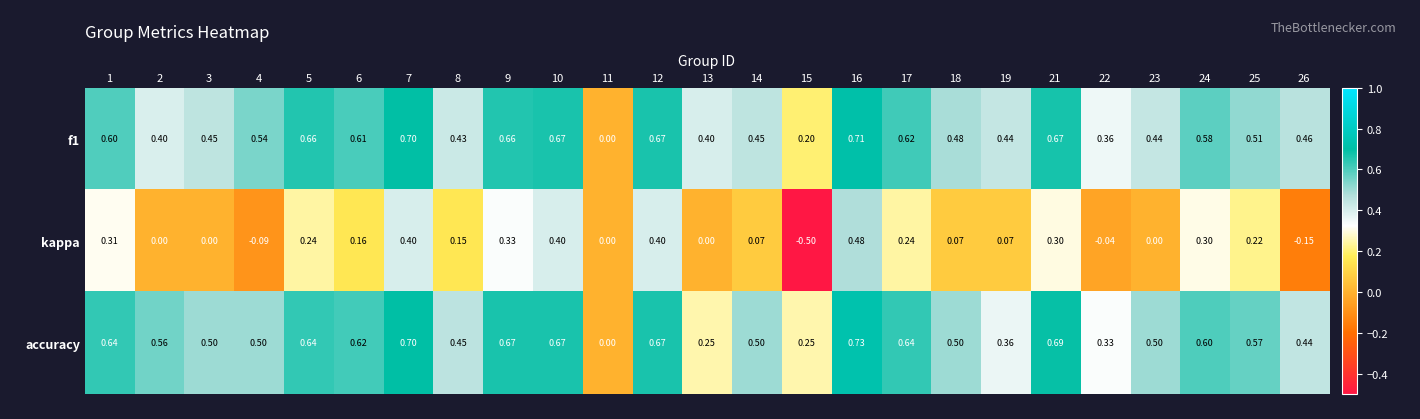

Which series has the widest spread of values?

kappa